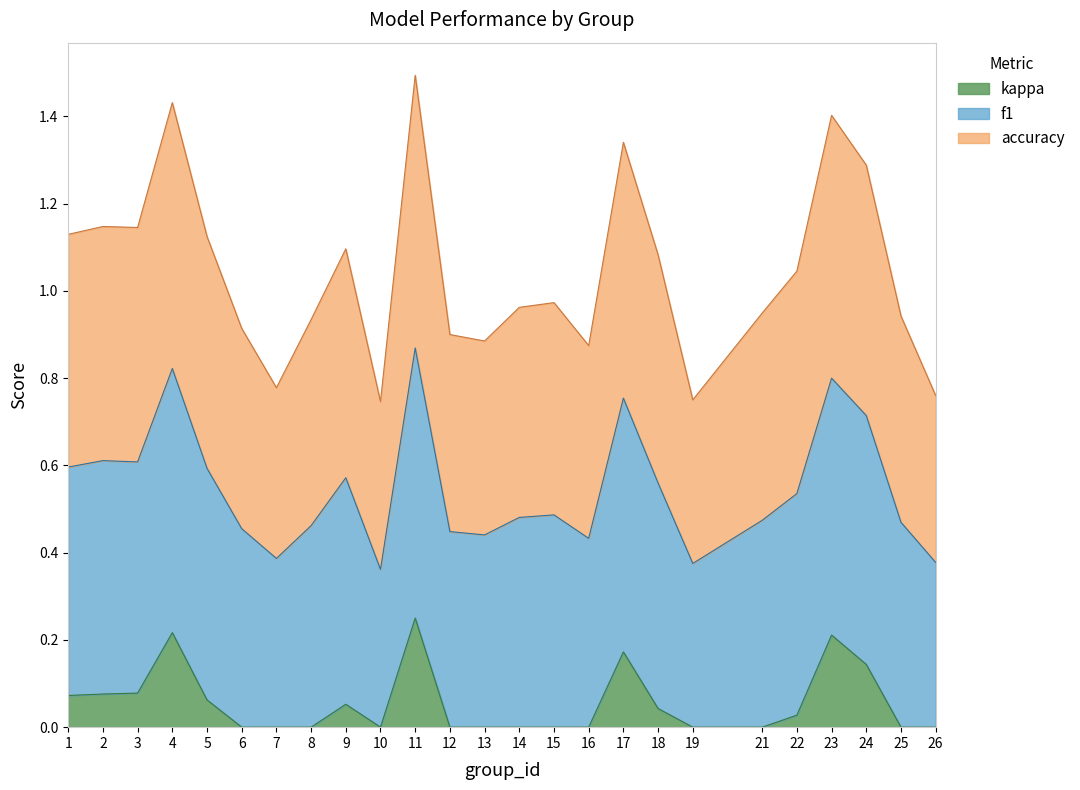

Reading left to right, list all the values displayed in this chart.

f1: 1=0.5	2=0.5	3=0.5	4=0.6	5=0.5	6=0.5	7=0.4	8=0.5	9=0.5	10=0.4	11=0.6	12=0.4	13=0.4	14=0.5	15=0.5	16=0.4	17=0.6	18=0.5	19=0.4	21=0.5	22=0.5	23=0.6	24=0.6	25=0.5	26=0.4
accuracy: 1=0.5	2=0.5	3=0.5	4=0.6	5=0.5	6=0.5	7=0.4	8=0.5	9=0.5	10=0.4	11=0.6	12=0.5	13=0.4	14=0.5	15=0.5	16=0.4	17=0.6	18=0.5	19=0.4	21=0.5	22=0.5	23=0.6	24=0.6	25=0.5	26=0.4
kappa: 1=0.1	2=0.1	3=0.1	4=0.2	5=0.1	6=-0.1	7=-0.2	8=-0.1	9=0.1	10=-0.3	11=0.2	12=-0.1	13=-0.1	14=-0.0	15=-0.0	16=-0.1	17=0.2	18=0.0	19=-0.2	21=-0.0	22=0.0	23=0.2	24=0.1	25=-0.1	26=-0.2